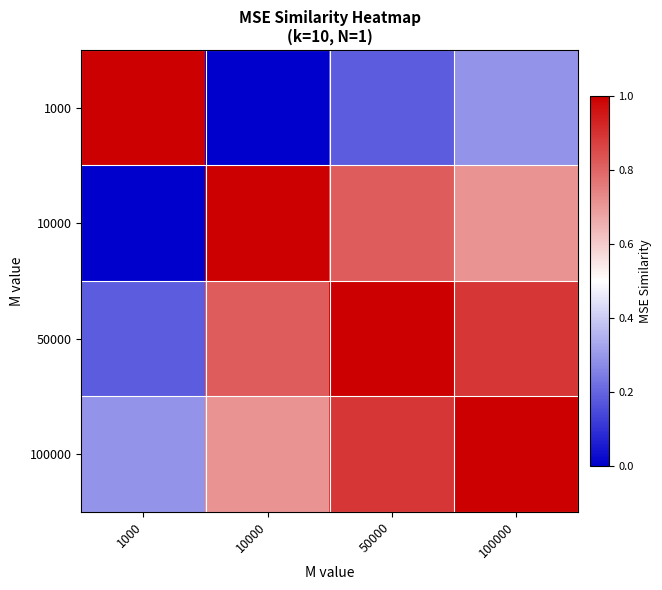

At 10000, list the series in order from smallest to largest.

1000, 100000, 50000, 10000